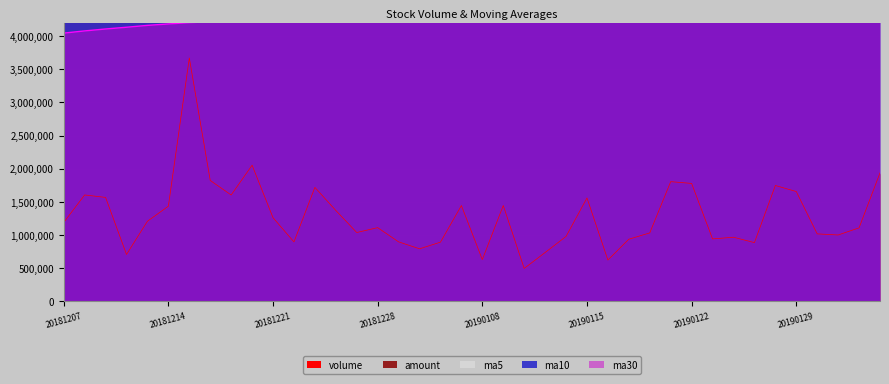

What is the lowest value of the volume series?

495399